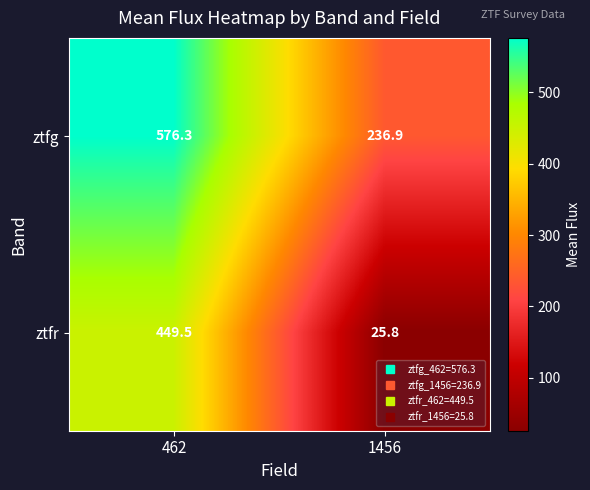

What is the average value of the ztfr series?

237.7